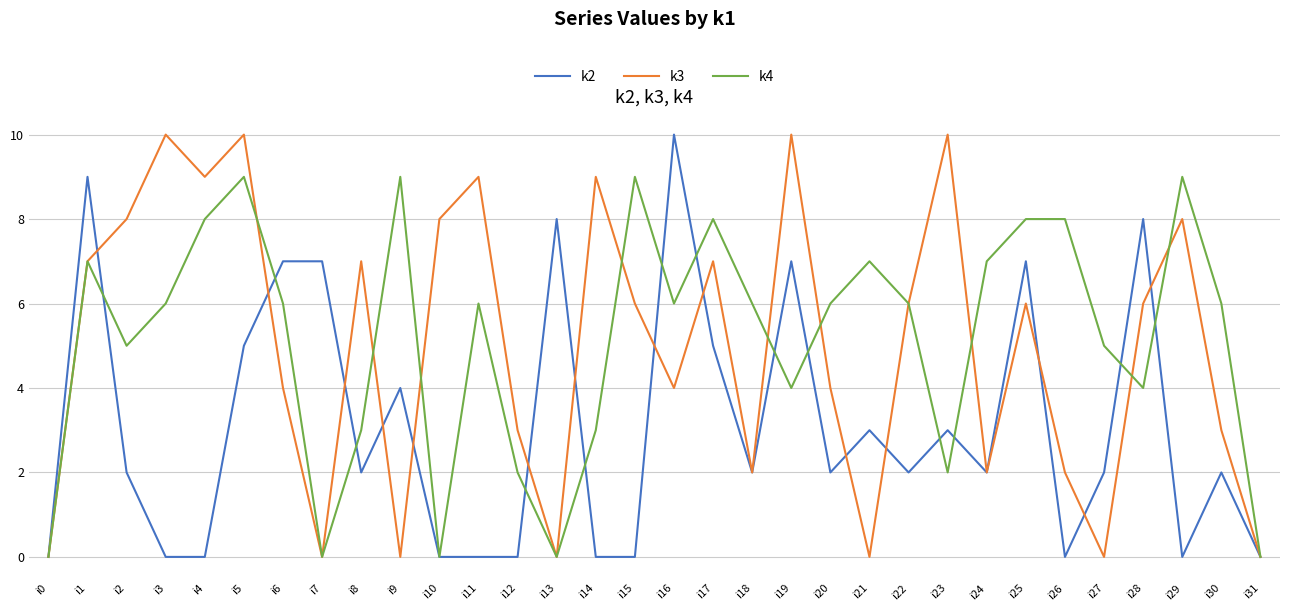

The value of k4 at i28 is 6. True or false?

False